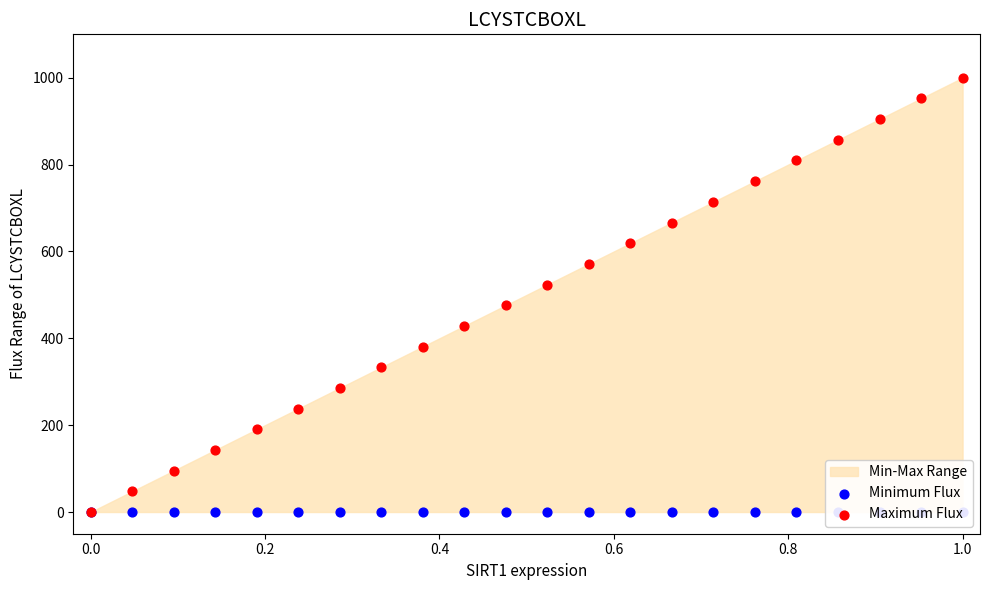

At which category is the sum across all series the highest?

1.0